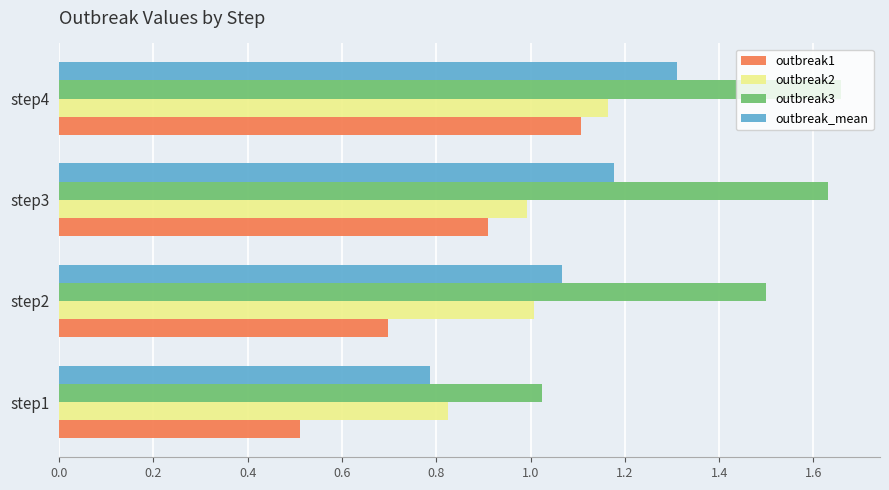

Which series has the largest range (max minus min)?

outbreak3